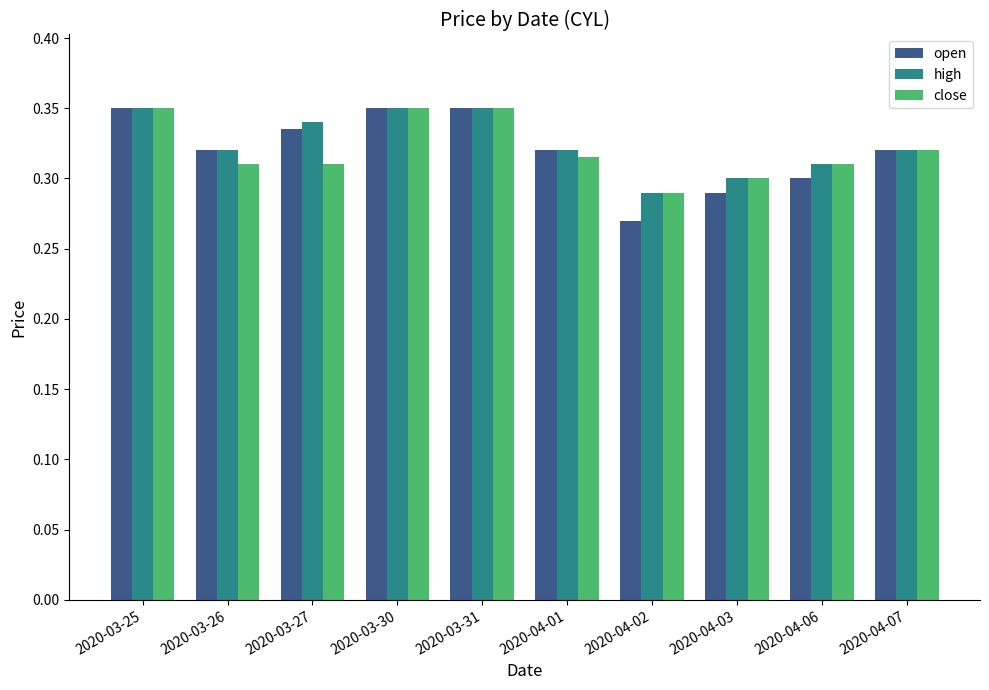

How many bars are there in total?

30